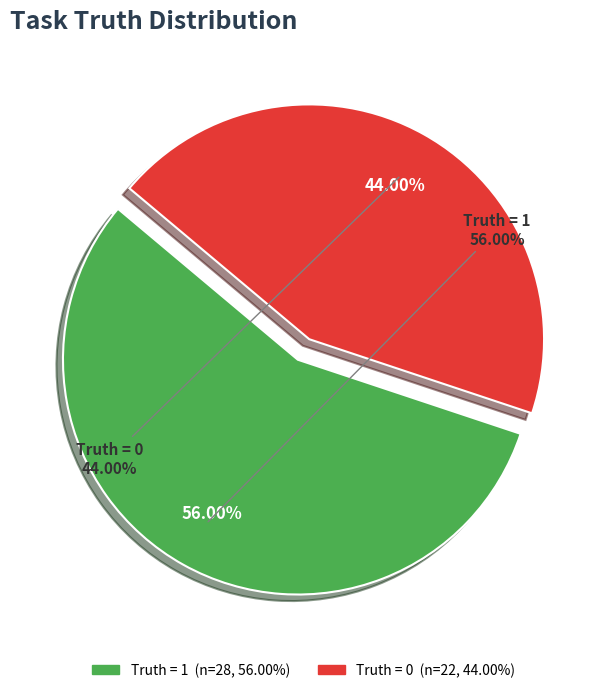

Count the number of slices in the pie.

2